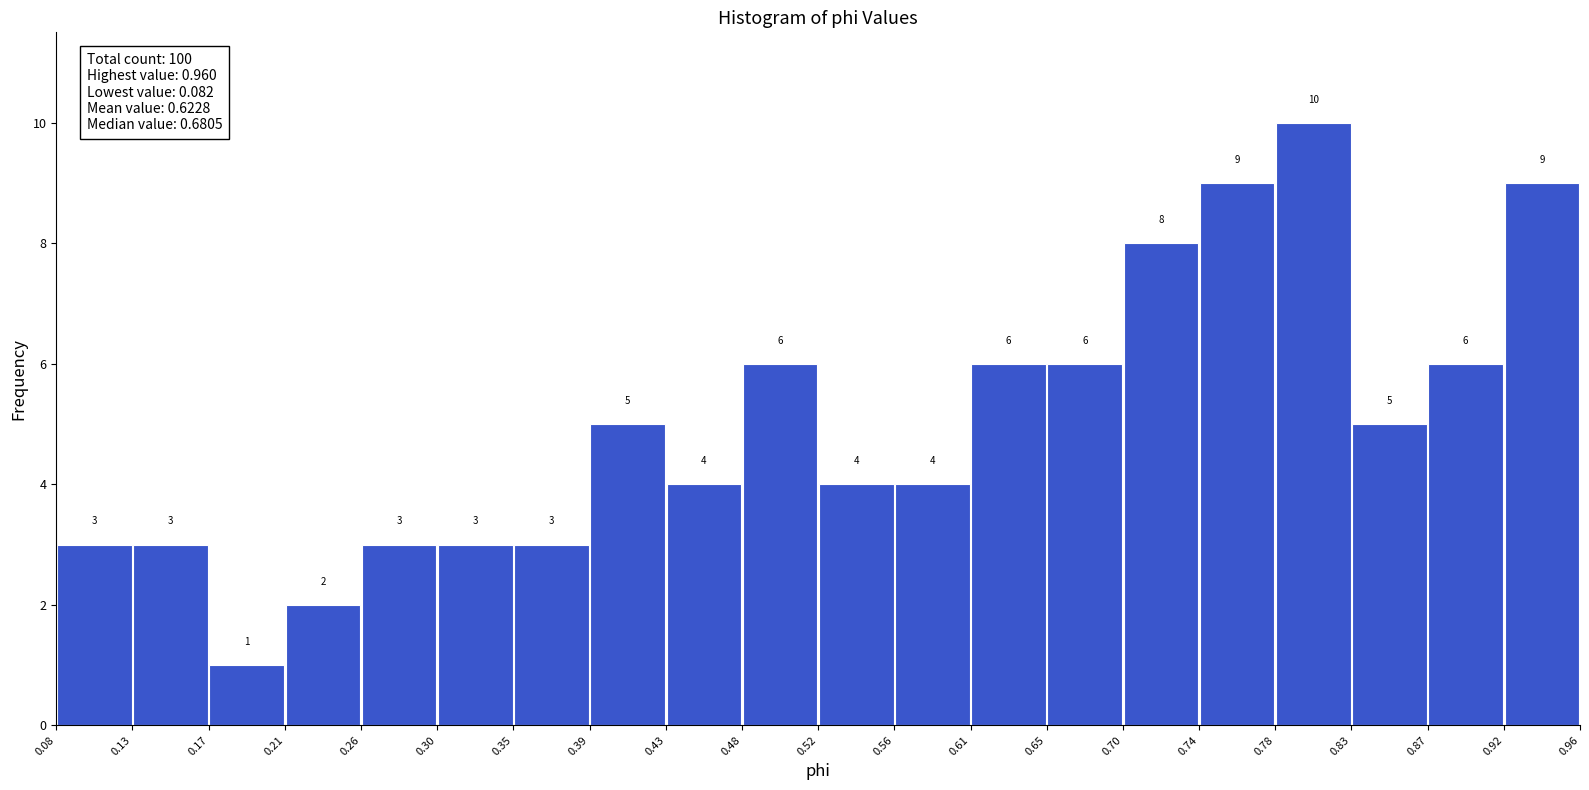

Over which range of the x-axis is the bar tallest?

0.78 to 0.83